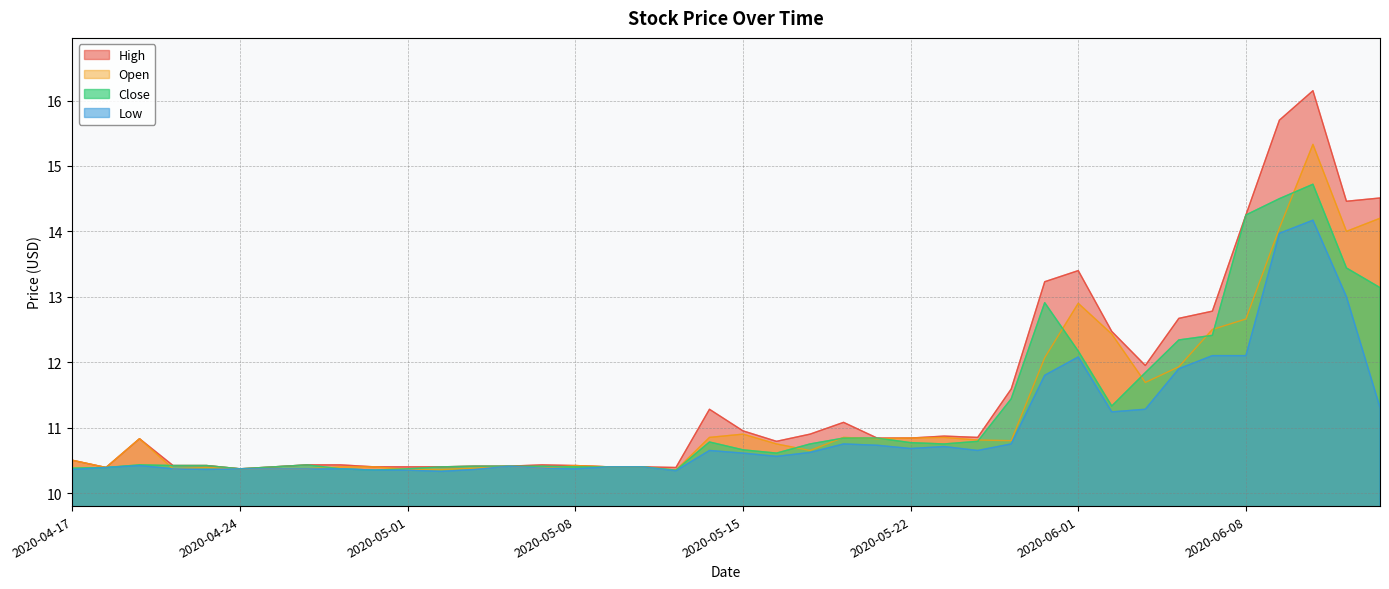

Count the number of data series in this chart.

4